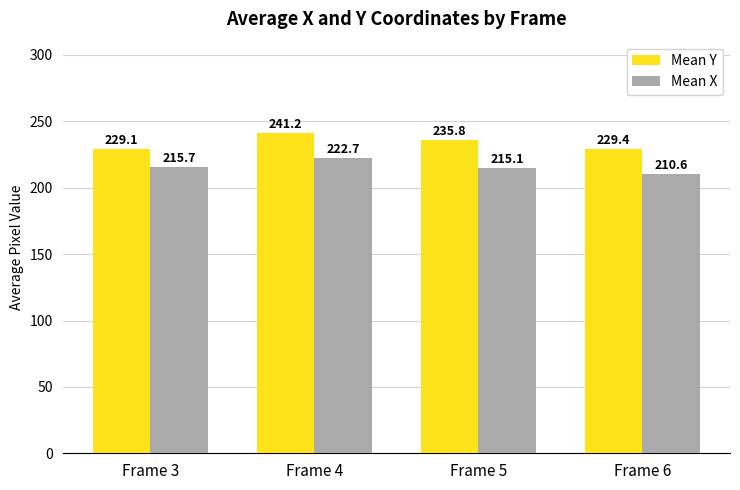

Reading left to right, transcribe all the data shown in this chart.

Mean Y: Frame 3=229.1	Frame 4=241.2	Frame 5=235.8	Frame 6=229.4
Mean X: Frame 3=215.7	Frame 4=222.7	Frame 5=215.1	Frame 6=210.6